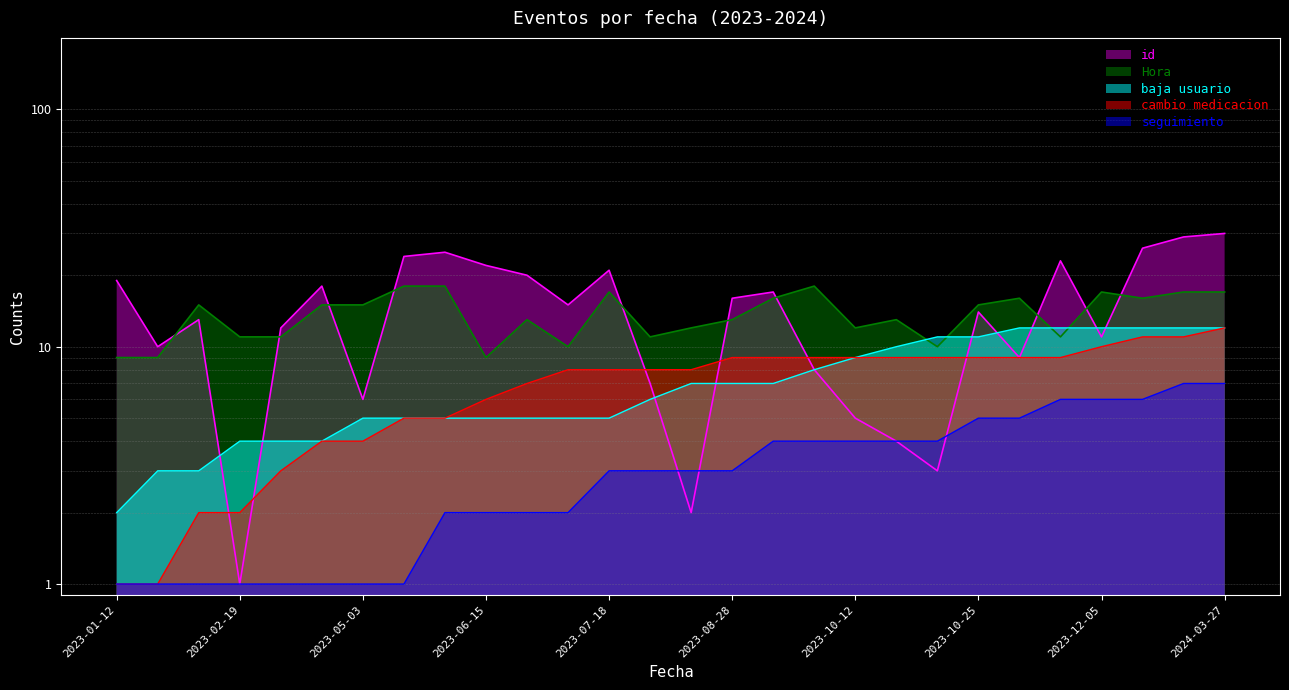

How many interior local peaks does the Hora series have?

7